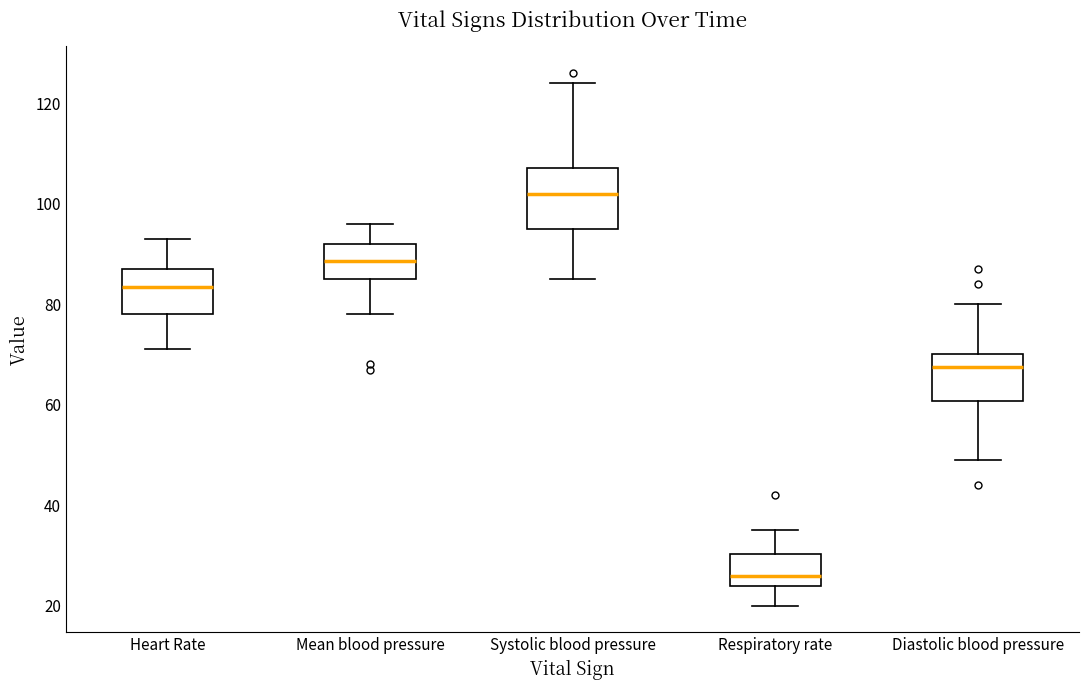

Which box is the tallest, from its lower edge to its upper edge?

Systolic blood pressure